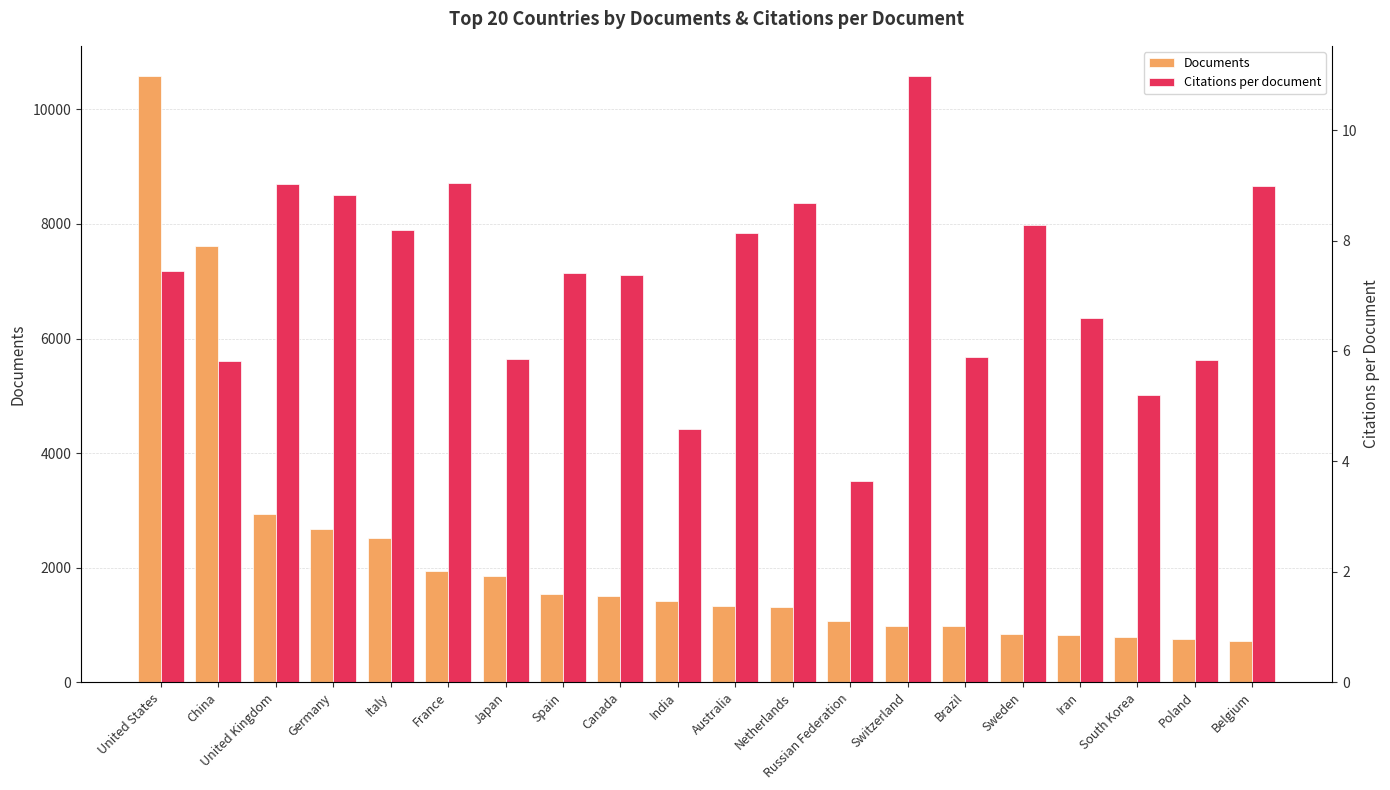

Is the value of Citations per document at China greater than the value of Documents at Belgium?

No